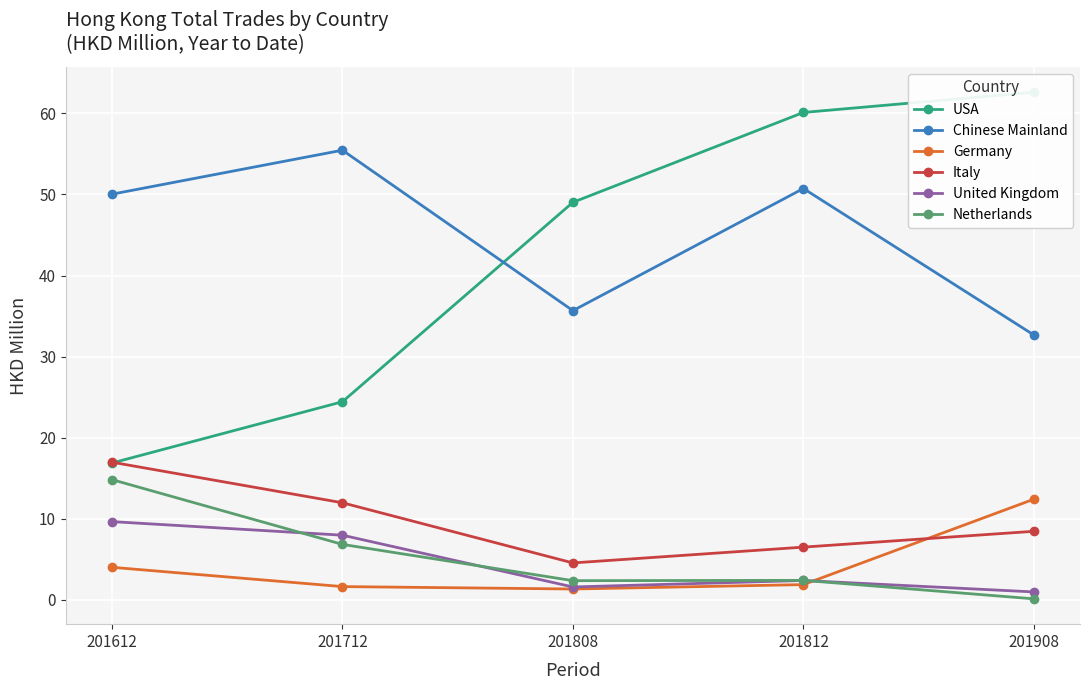

After their last crossing, which series has the higher values: USA or Chinese Mainland?

USA